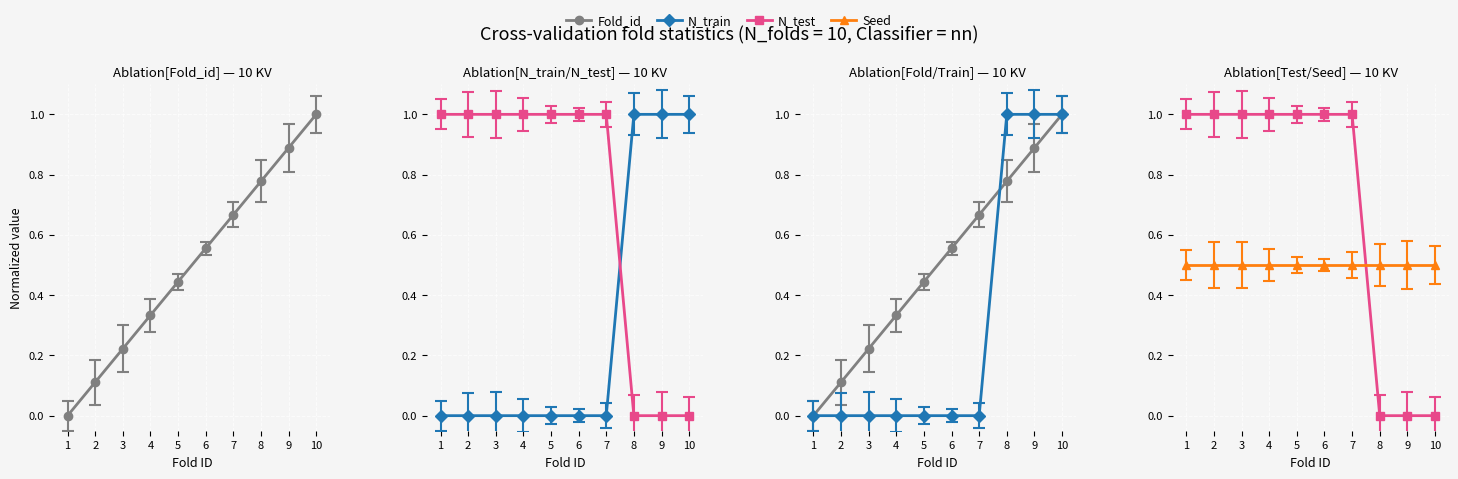

At how many categories does at least one series exceed 0?

10